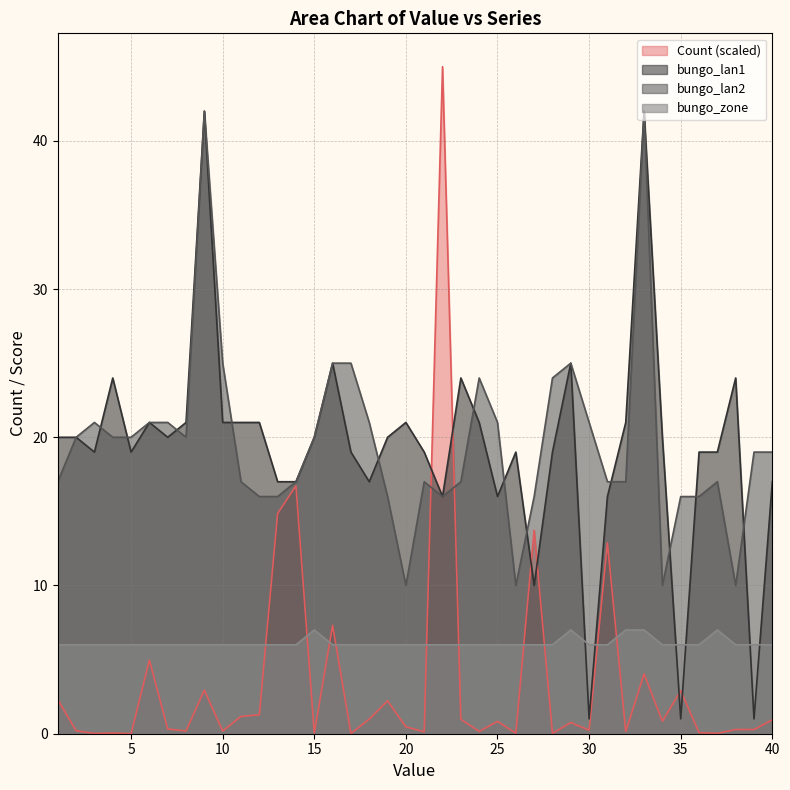

Which series changed the most between 5 and 35?

bungo_lan1